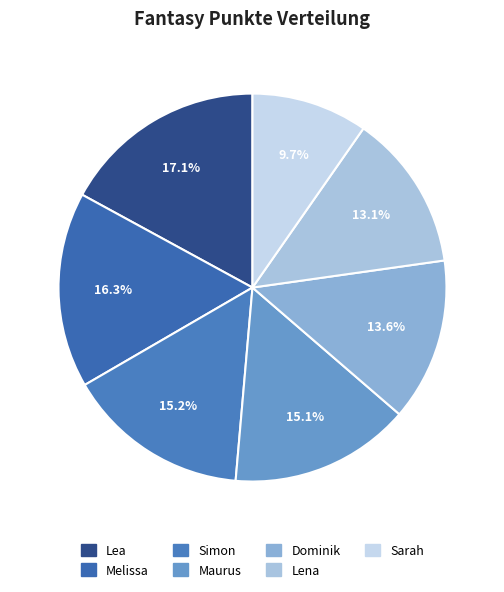

What portion of the pie excludes Simon?

84.8%